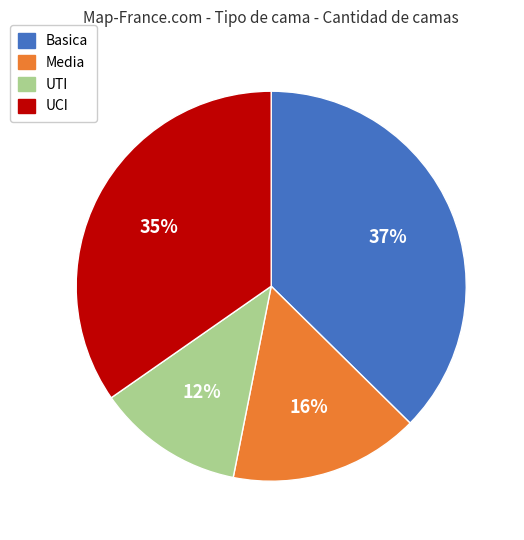

Which slice is the smallest?

UTI